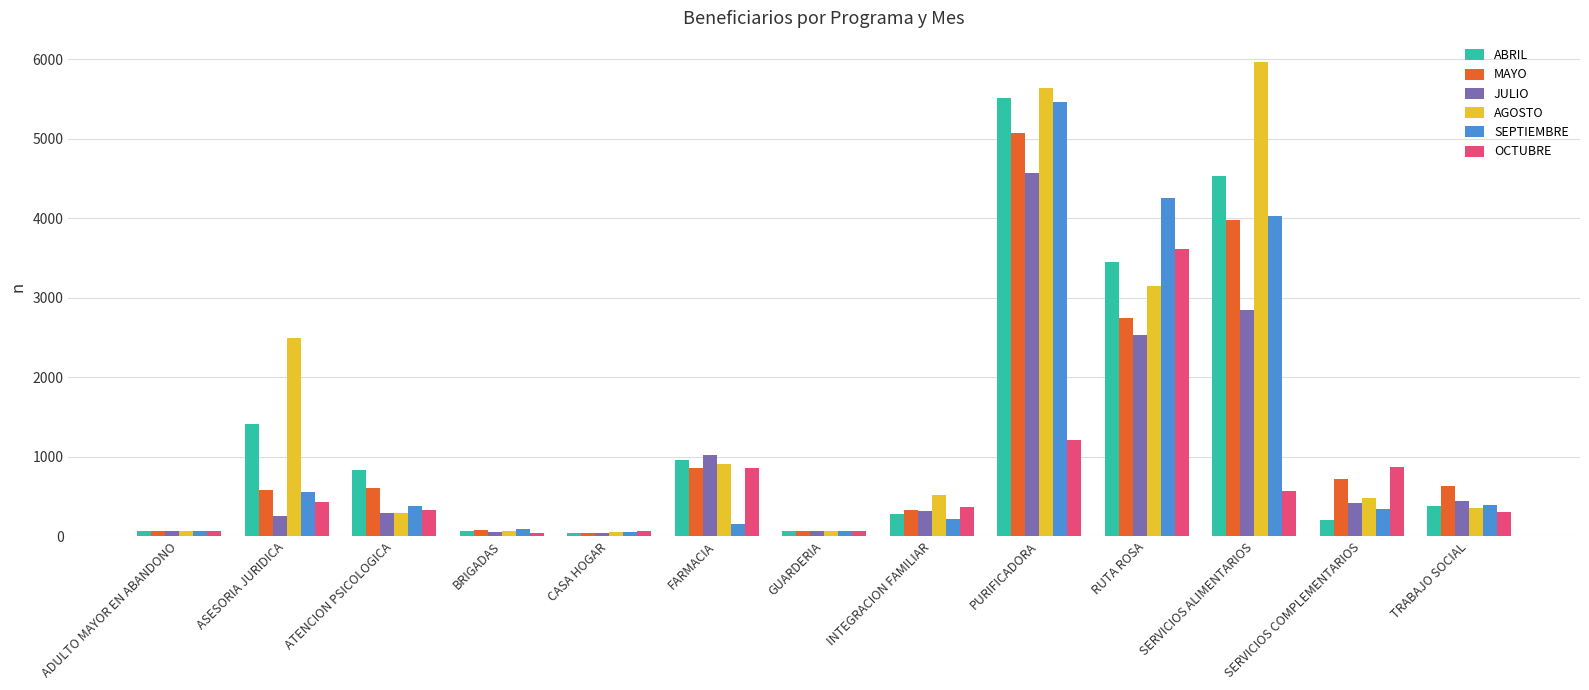

What are all the series names shown in the legend?

ABRIL, MAYO, JULIO, AGOSTO, SEPTIEMBRE, OCTUBRE